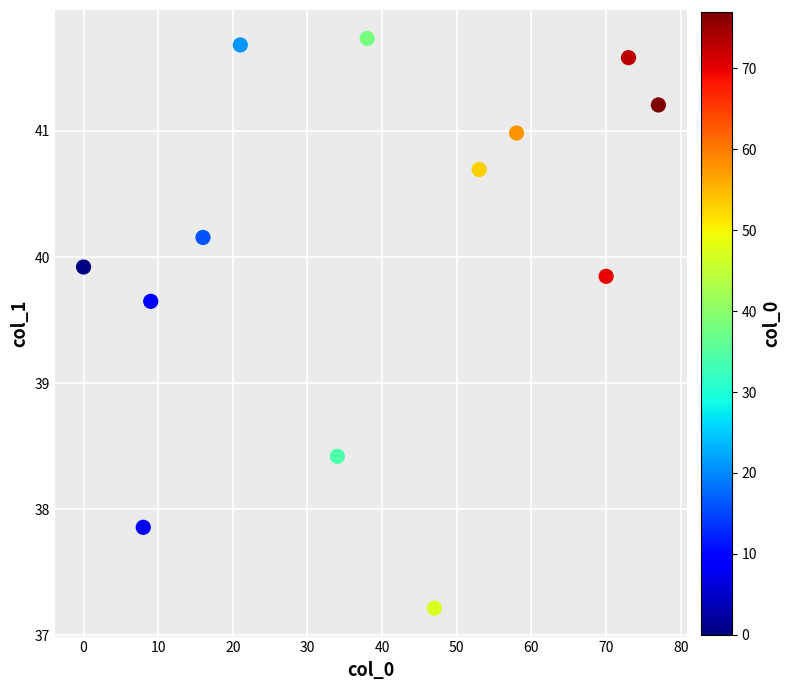

What Y value in the scatter plot is closest to 39?

38.4